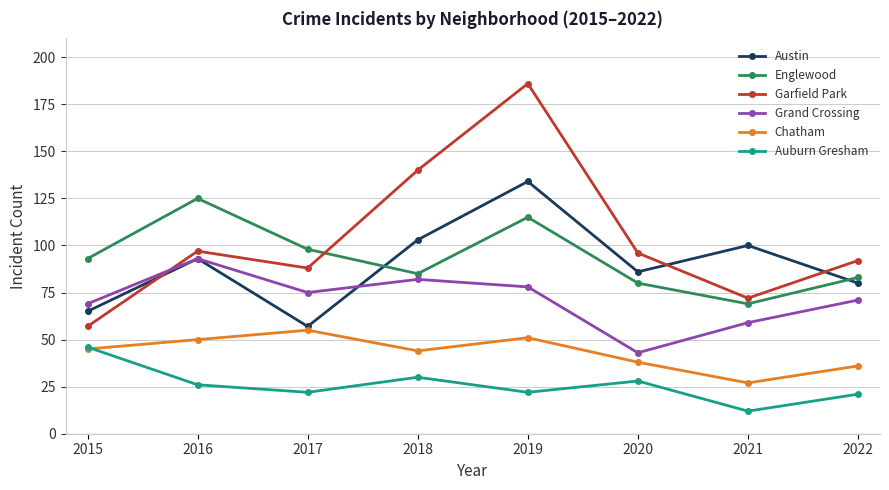

True or false: Grand Crossing and Auburn Gresham cross at least once.

False